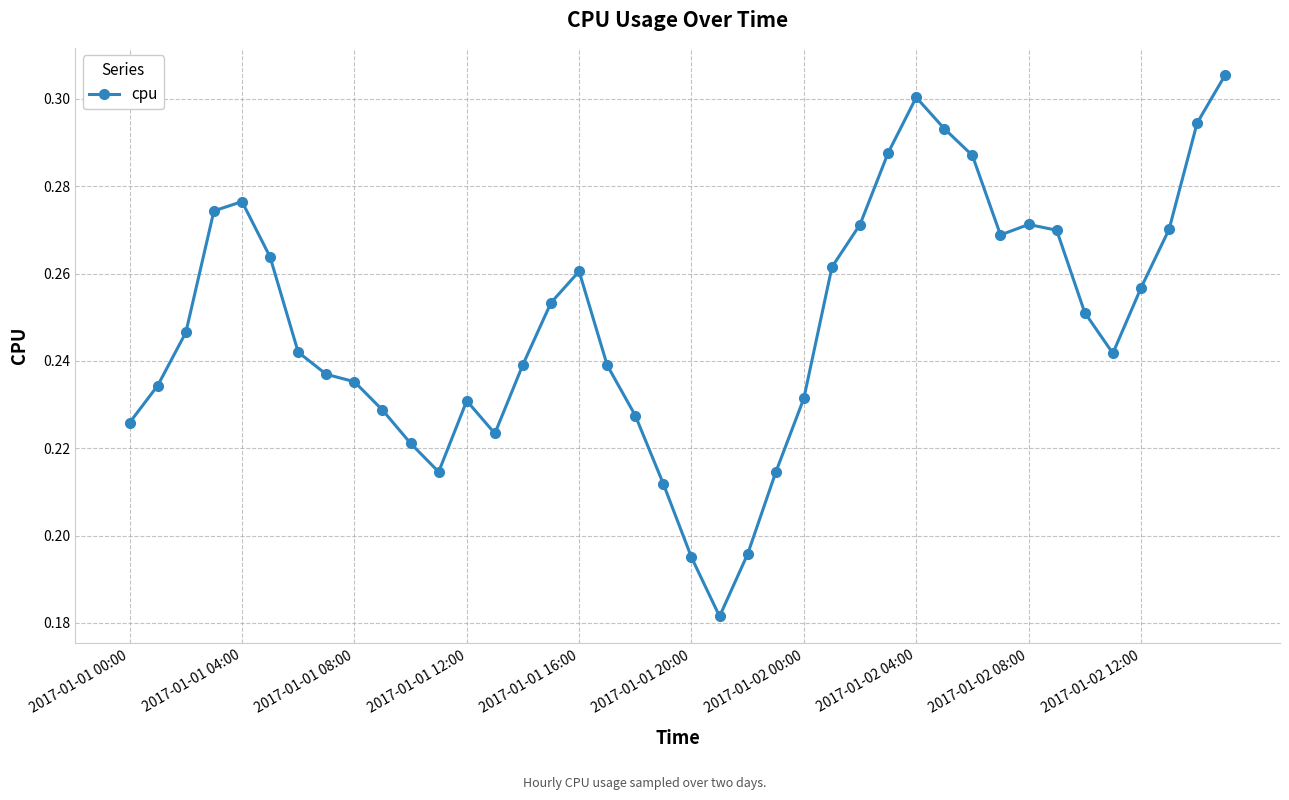

What is the difference between the second highest and second lowest values?

0.1